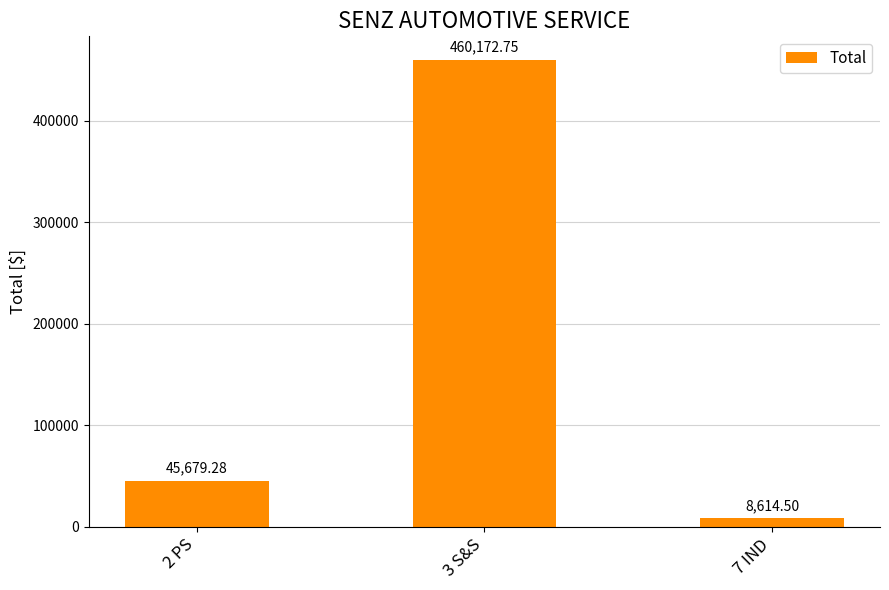

How many values exceed 45679?

2